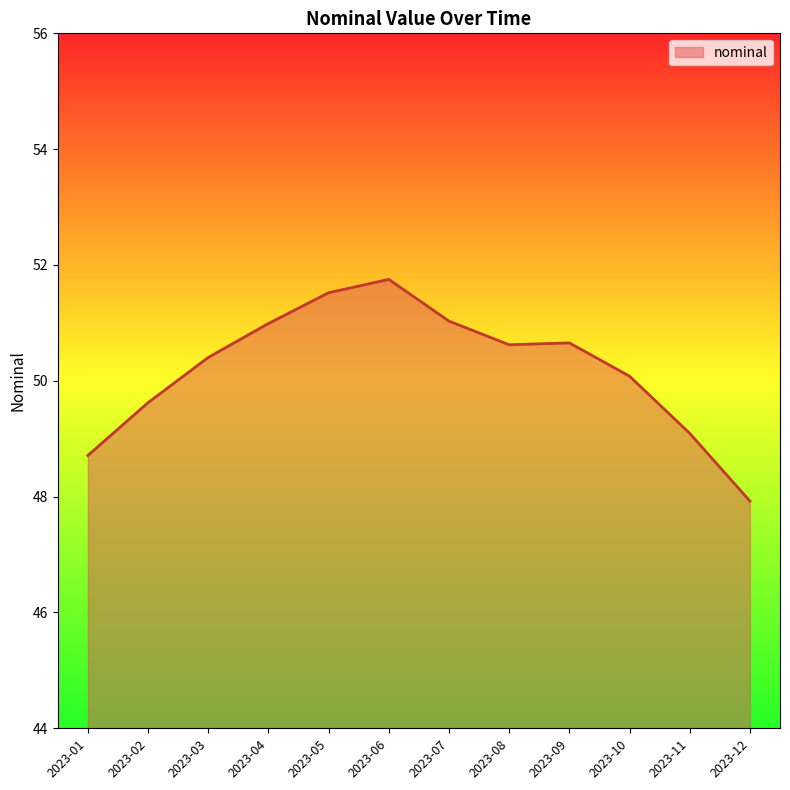

The chart shows a value of 50.7 at 2023-09. True or false?

True